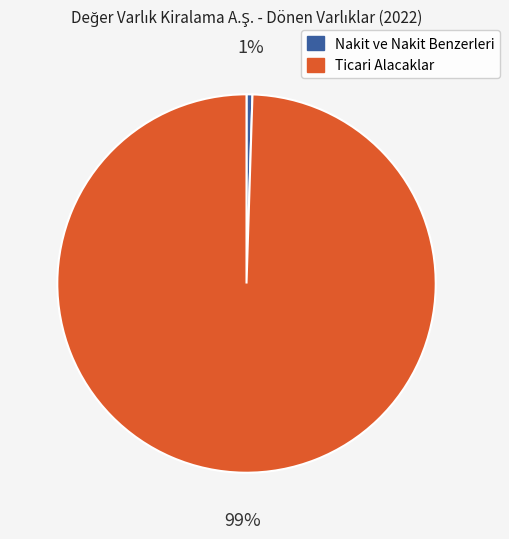

What is the largest slice in the pie chart?

Ticari Alacaklar